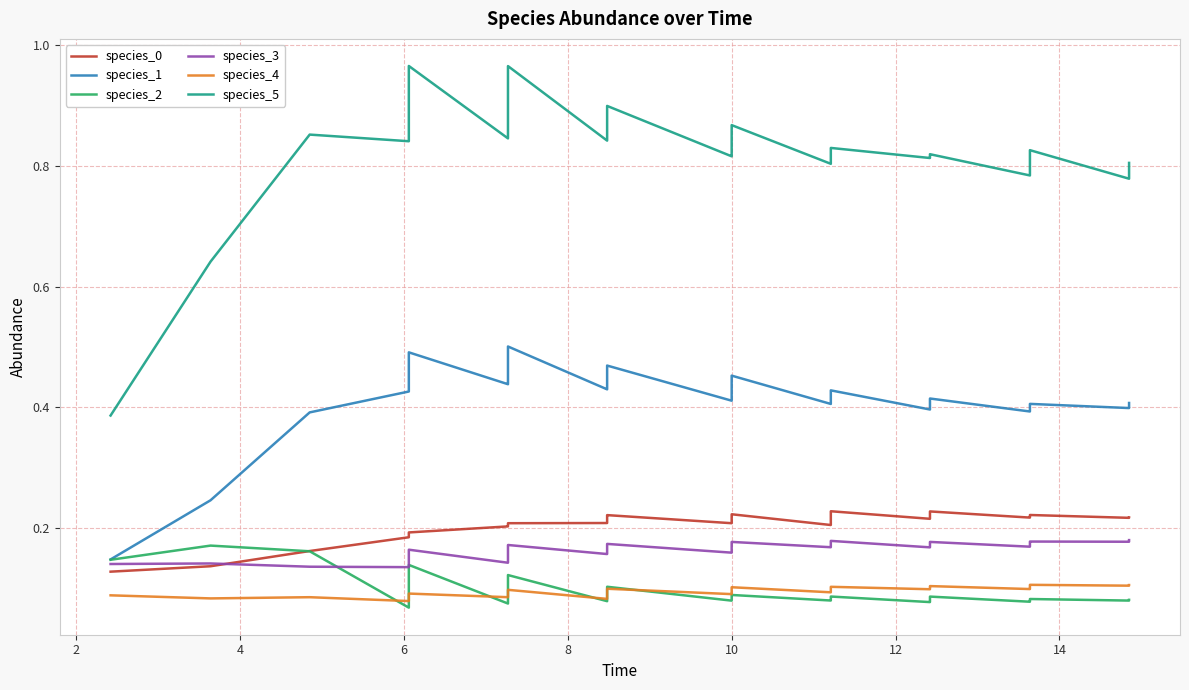

At 12, list the series in order from largest to smallest.

species_5, species_1, species_0, species_3, species_4, species_2